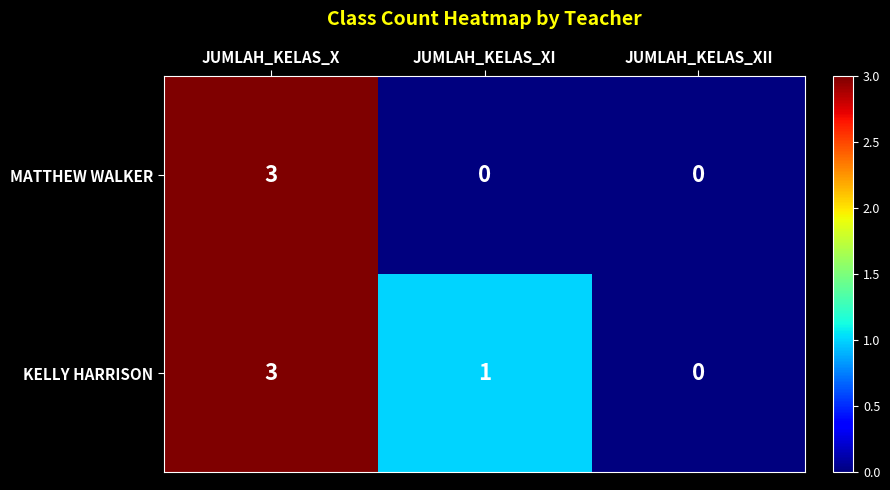

Reading left to right, extract all data points from this chart.

MATTHEW WALKER: 3	0	0
KELLY HARRISON: 3	1	0